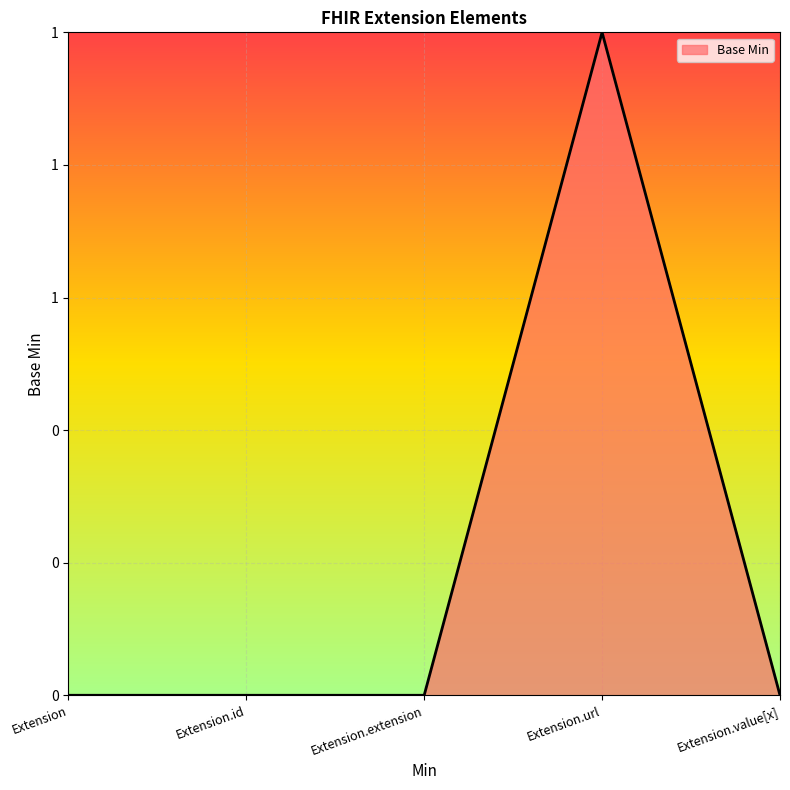

How many points are higher than both their immediate neighbors (excluding endpoints)?

1